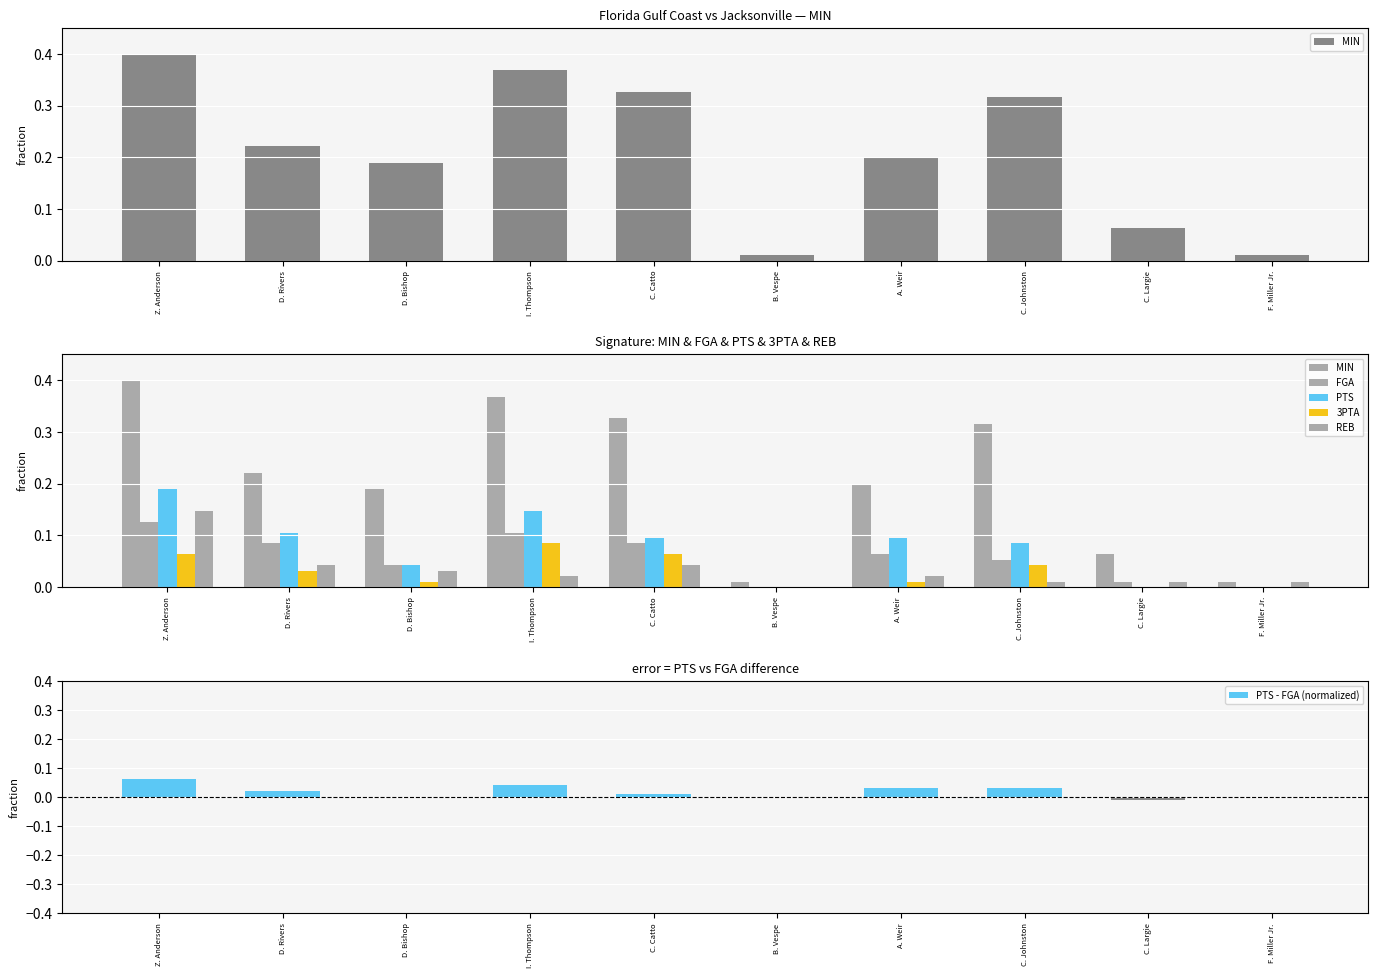

Reading left to right, list all the values displayed in this chart.

MIN: Z. Anderson=0.4	D. Rivers=0.2	D. Bishop=0.2	I. Thompson=0.4	C. Catto=0.3	B. Vespe=0.0	A. Weir=0.2	C. Johnston=0.3	C. Largie=0.1	F. Miller Jr.=0.0
FGA: Z. Anderson=0.1	D. Rivers=0.1	D. Bishop=0.0	I. Thompson=0.1	C. Catto=0.1	B. Vespe=0.0	A. Weir=0.1	C. Johnston=0.1	C. Largie=0.0	F. Miller Jr.=0.0
PTS: Z. Anderson=0.2	D. Rivers=0.1	D. Bishop=0.0	I. Thompson=0.1	C. Catto=0.1	B. Vespe=0.0	A. Weir=0.1	C. Johnston=0.1	C. Largie=0.0	F. Miller Jr.=0.0
3PTA: Z. Anderson=0.1	D. Rivers=0.0	D. Bishop=0.0	I. Thompson=0.1	C. Catto=0.1	B. Vespe=0.0	A. Weir=0.0	C. Johnston=0.0	C. Largie=0.0	F. Miller Jr.=0.0
REB: Z. Anderson=0.1	D. Rivers=0.0	D. Bishop=0.0	I. Thompson=0.0	C. Catto=0.0	B. Vespe=0.0	A. Weir=0.0	C. Johnston=0.0	C. Largie=0.0	F. Miller Jr.=0.0
PTS - FGA (normalized): Z. Anderson=0.1	D. Rivers=0.0	D. Bishop=0.0	I. Thompson=0.0	C. Catto=0.0	B. Vespe=0.0	A. Weir=0.0	C. Johnston=0.0	C. Largie=-0.0	F. Miller Jr.=0.0